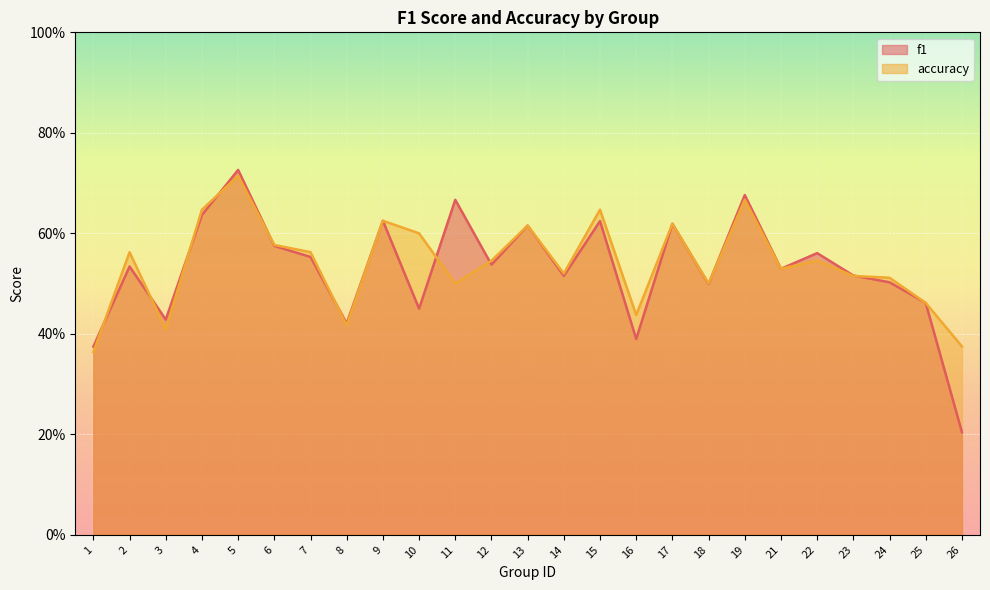

Read the f1 value at 4.

0.6